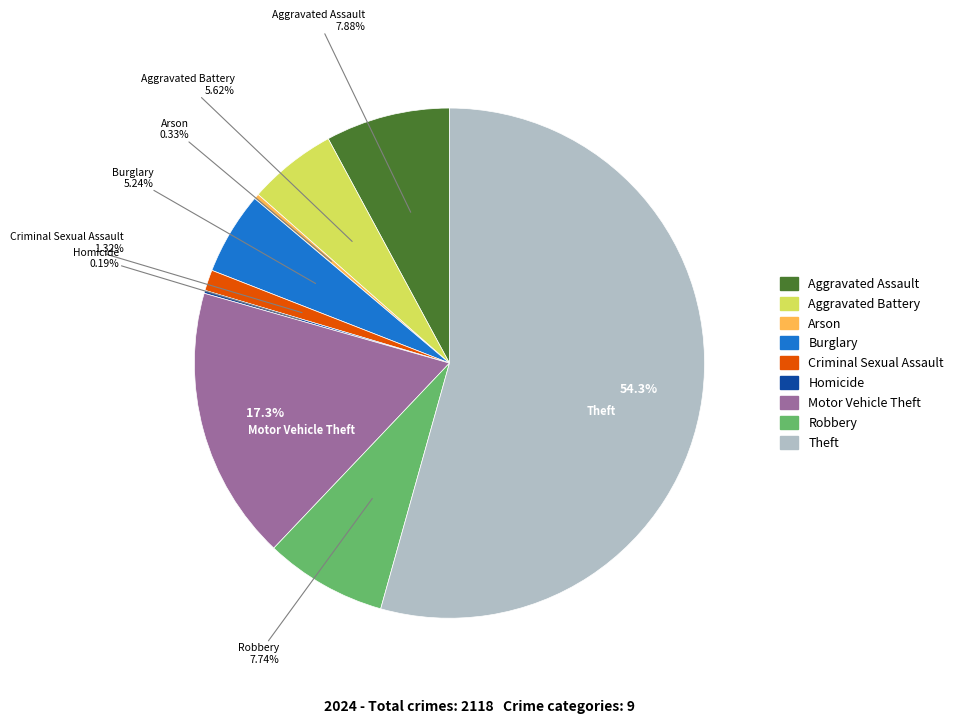

Combined, do Aggravated Assault and Robbery account for over 50%?

No